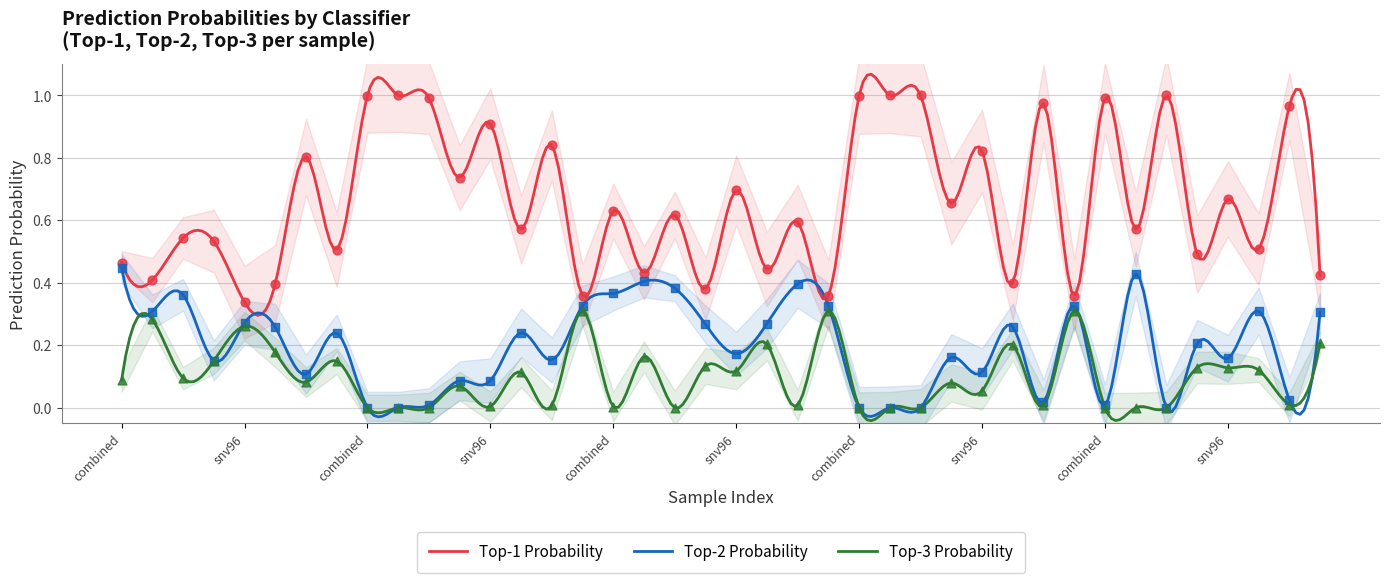

Which series has the largest Y range (max minus min)?

pred_prob_1